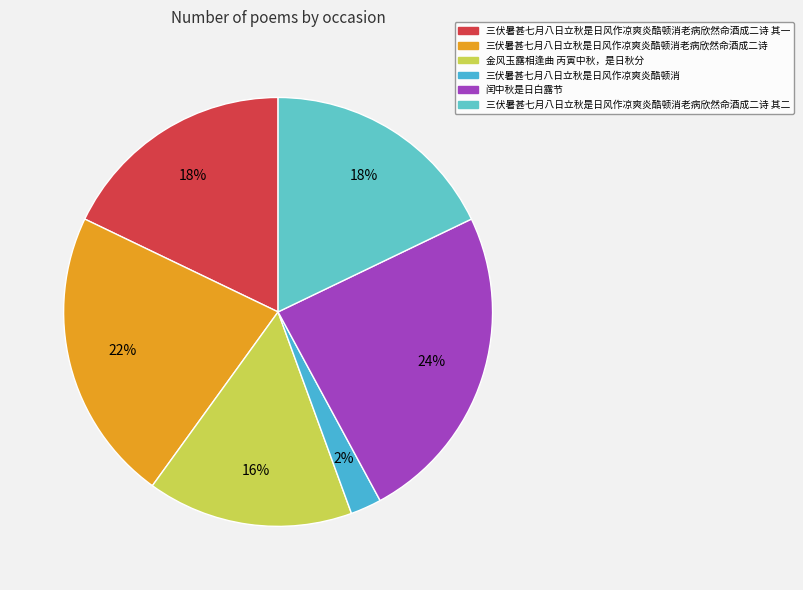

How many slices are in this pie chart?

6